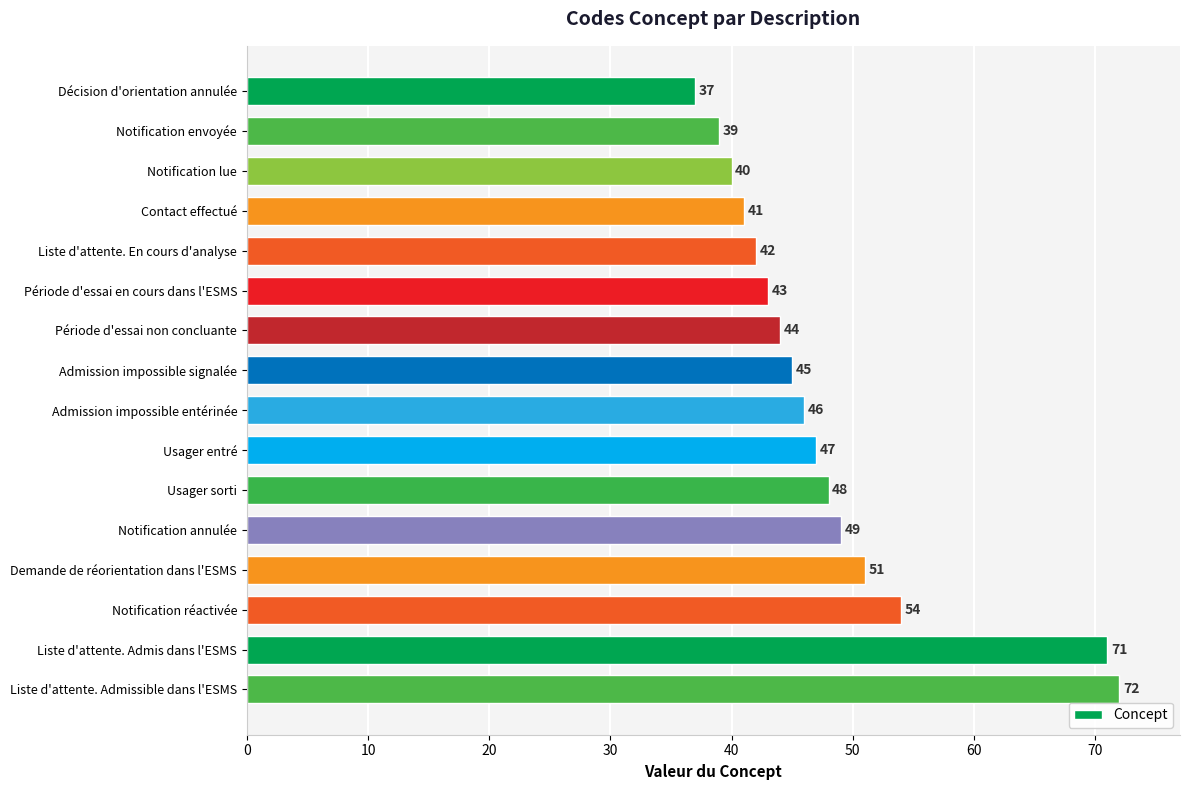

What is the smallest value displayed?

37